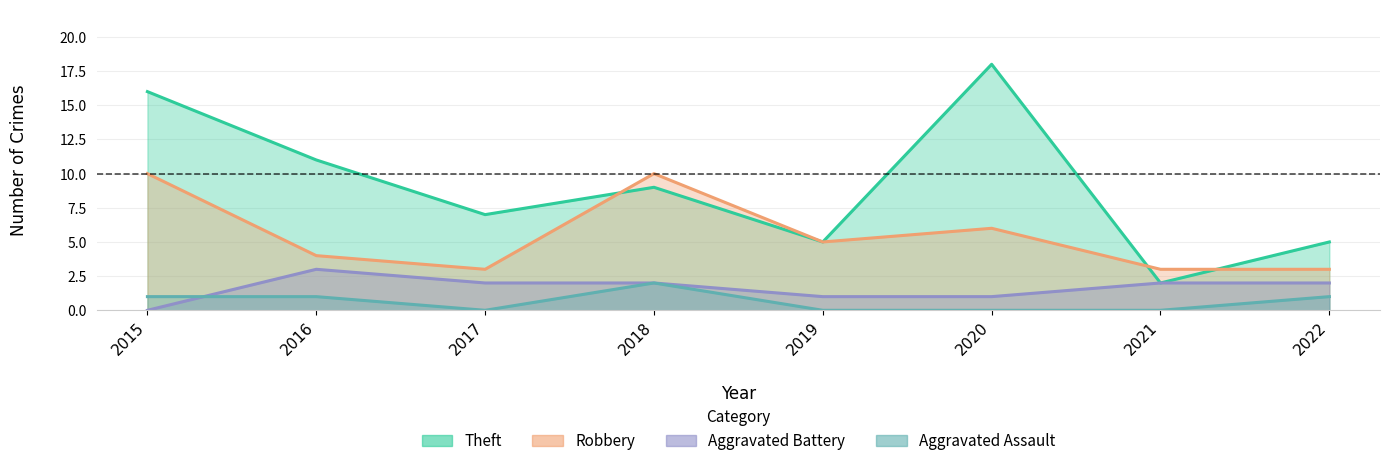

What is the difference between the Aggravated Assault values at 2016 and 2020?

1